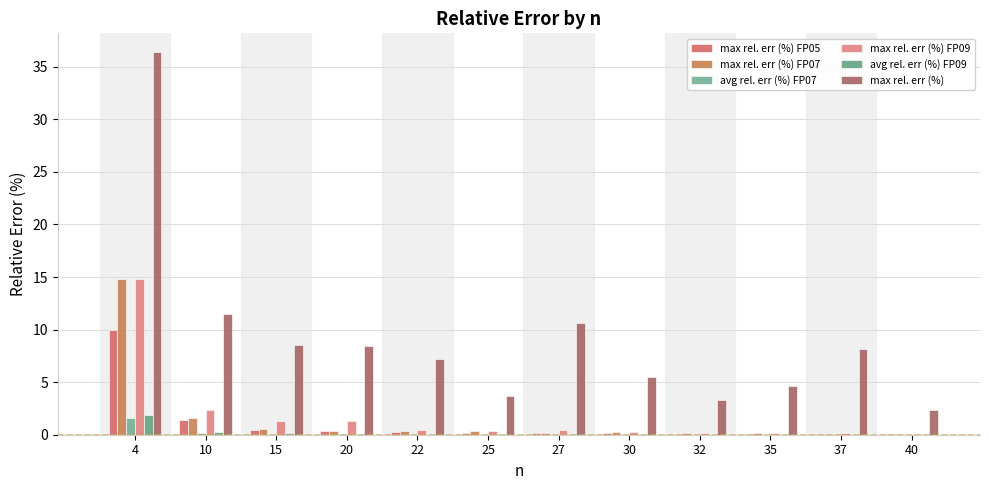

How many series are shown in this chart?

6